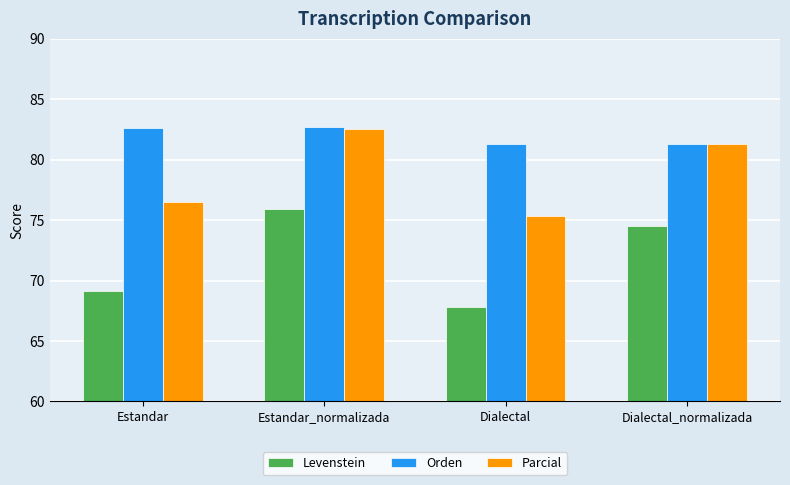

The value of Orden at Estandar_normalizada is 82.7. True or false?

True